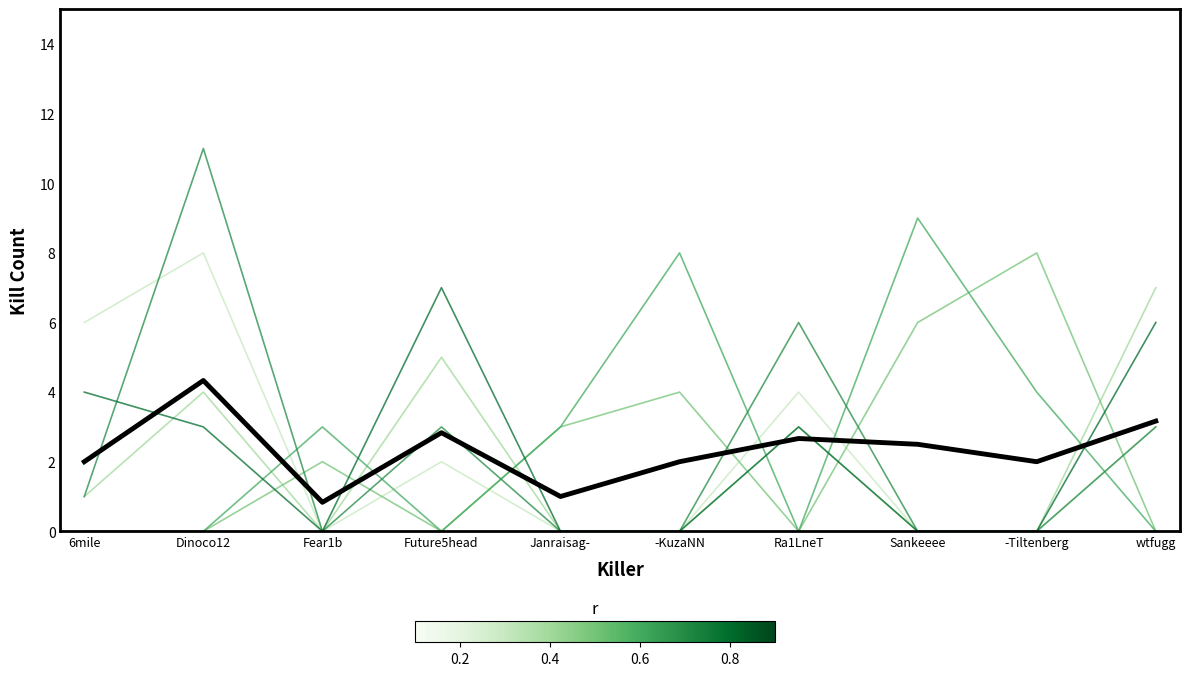

At which category is the sum across all series the highest?

Dinoco12